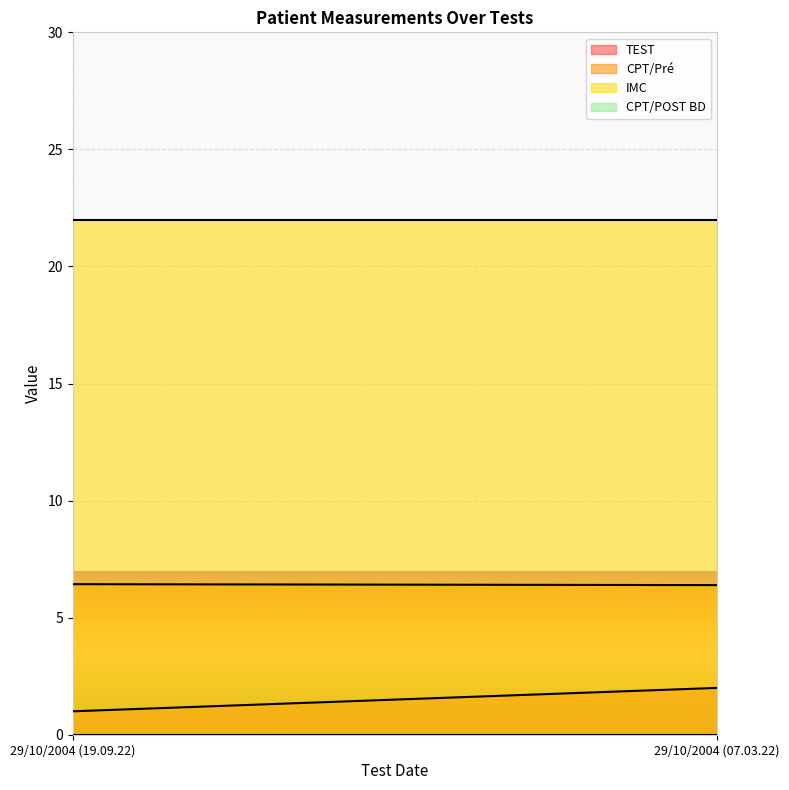

What are all the series names shown in the legend?

TEST, CPT/Pré, IMC, CPT/POST BD